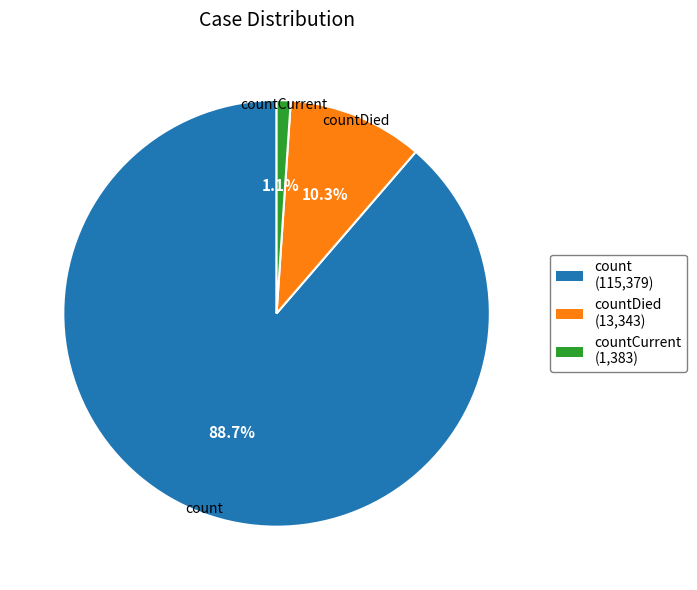

Does any single category account for the majority?

Yes